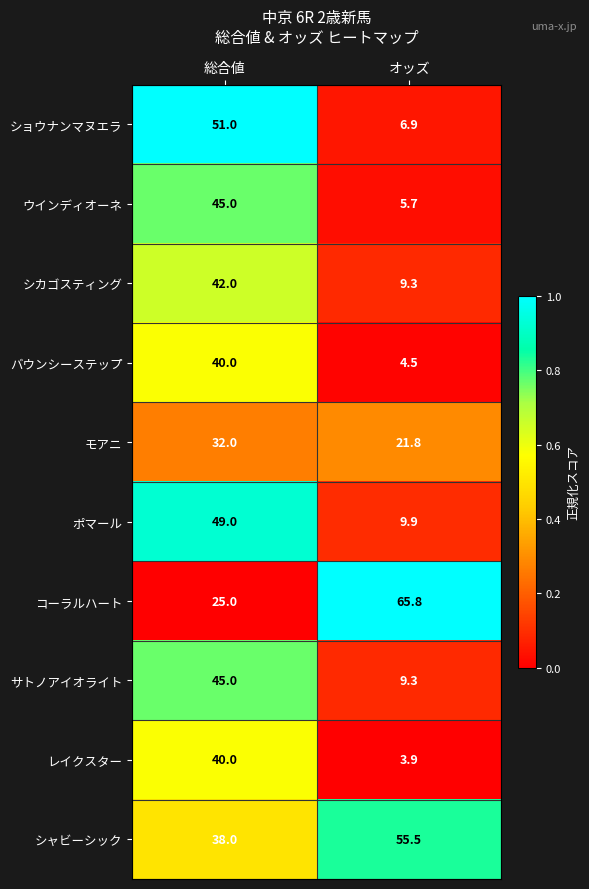

Reading right to left, list all the values displayed in this chart.

ショウナンマヌエラ: 6.9	51.0
ウインディオーネ: 5.7	45.0
シカゴスティング: 9.3	42.0
バウンシーステップ: 4.5	40.0
モアニ: 21.8	32.0
ポマール: 9.9	49.0
コーラルハート: 65.8	25.0
サトノアイオライト: 9.3	45.0
レイクスター: 3.9	40.0
シャビーシック: 55.5	38.0